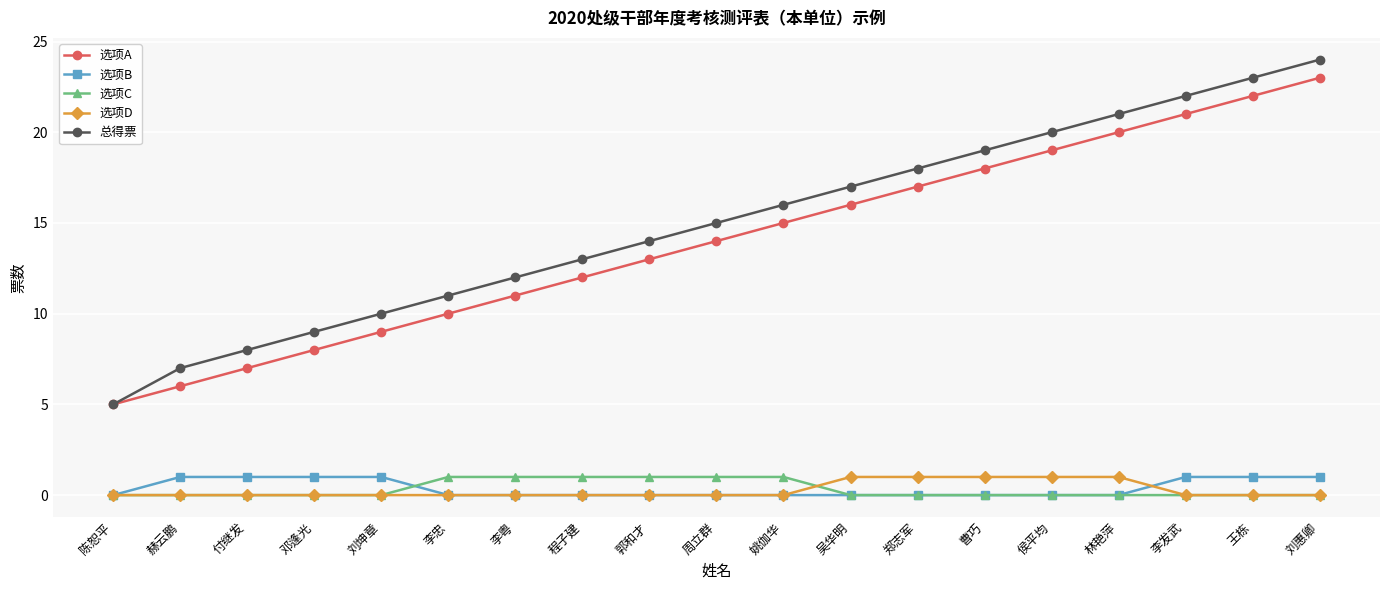

What is the difference between the highest and lowest values at 刘惠卿?

24